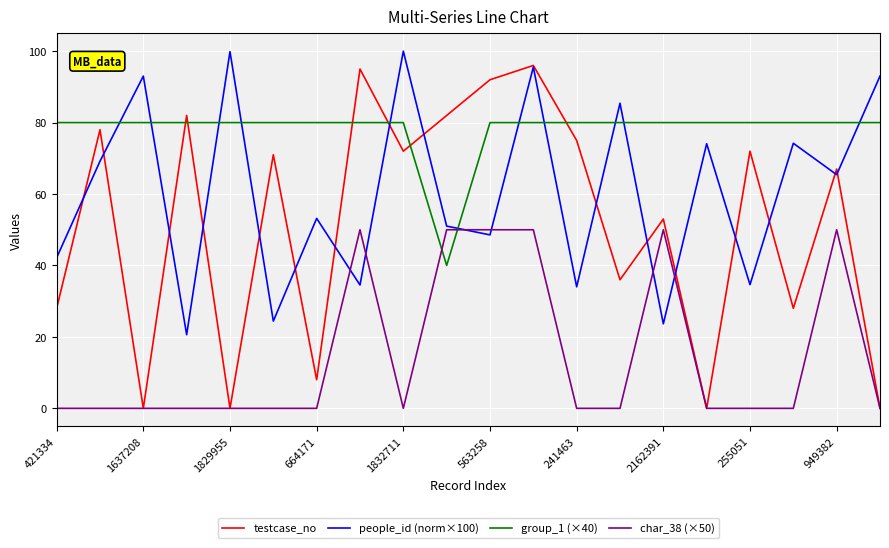

List the series in order of their peak value, lowest first.

char_38 (×50), group_1 (×40), testcase_no, people_id (norm×100)